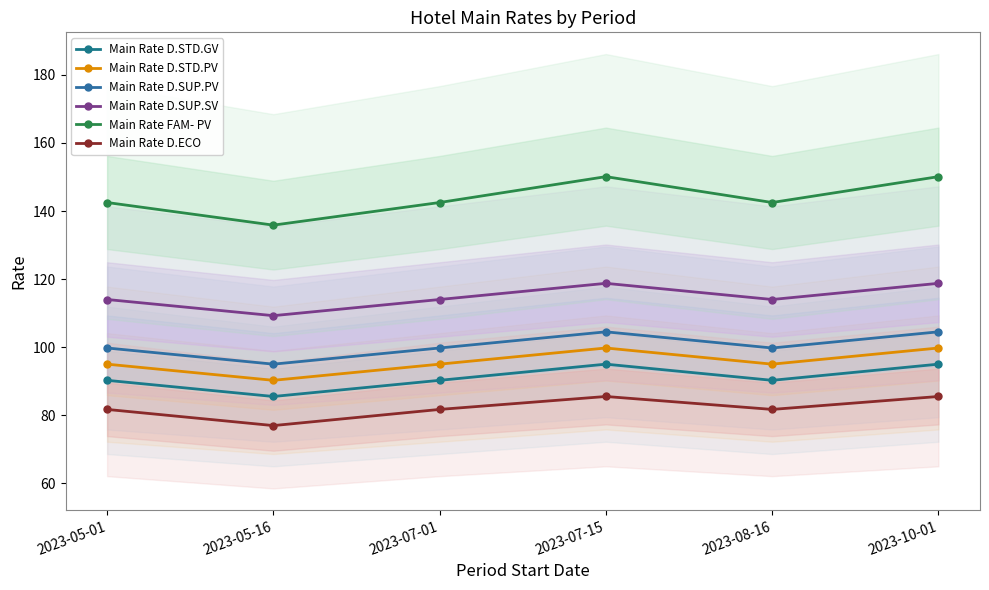

Is this an area chart (filled region under the line)?

No